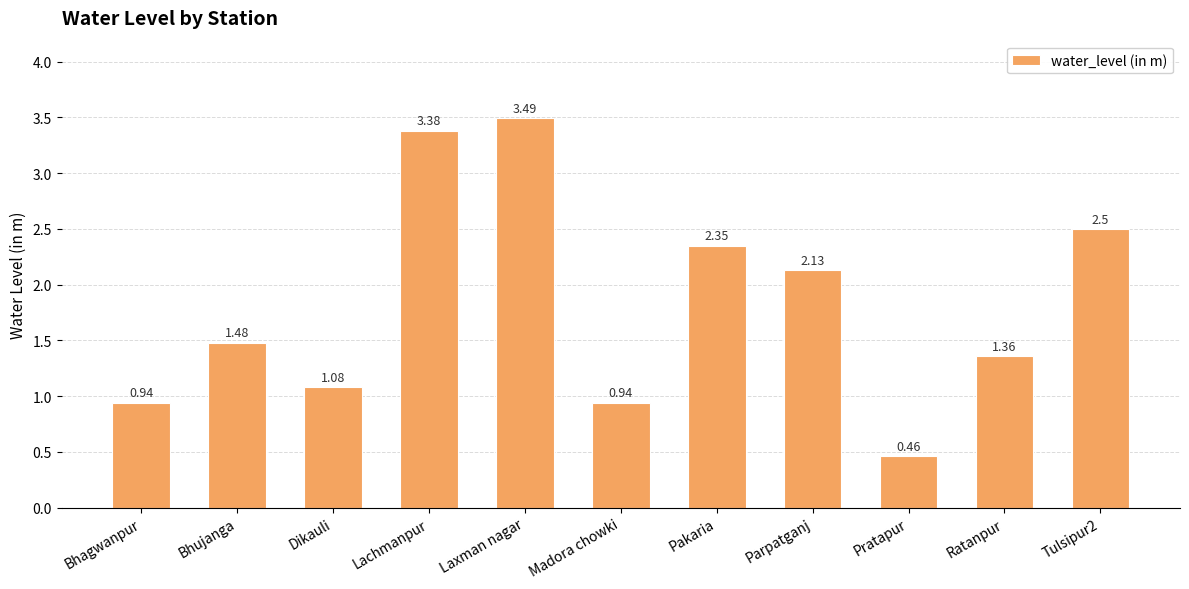

Where does the data first go above 1?

Bhujanga